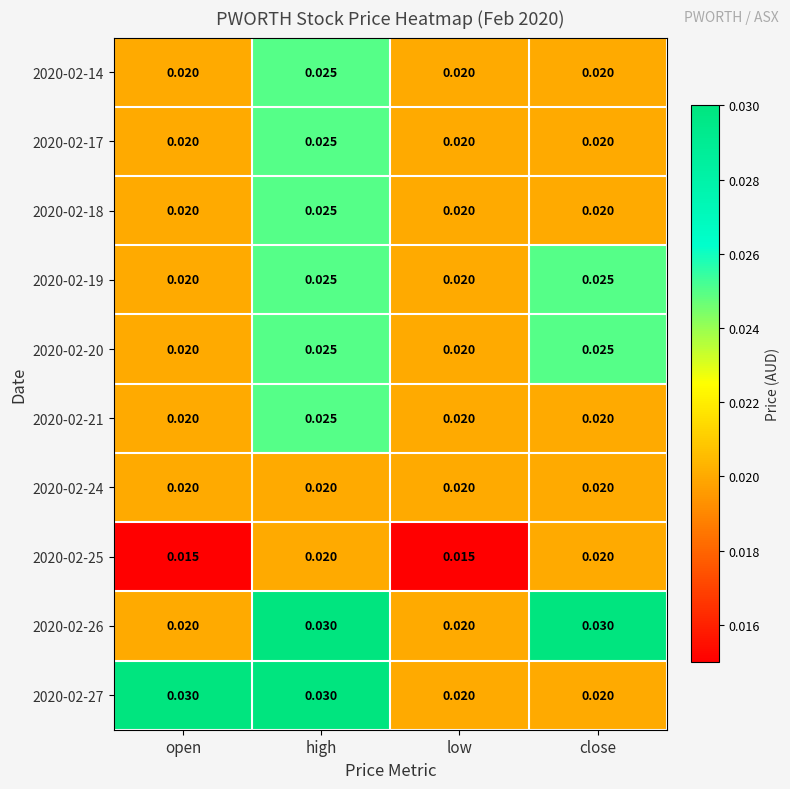

At which category is the sum across all series the highest?

high